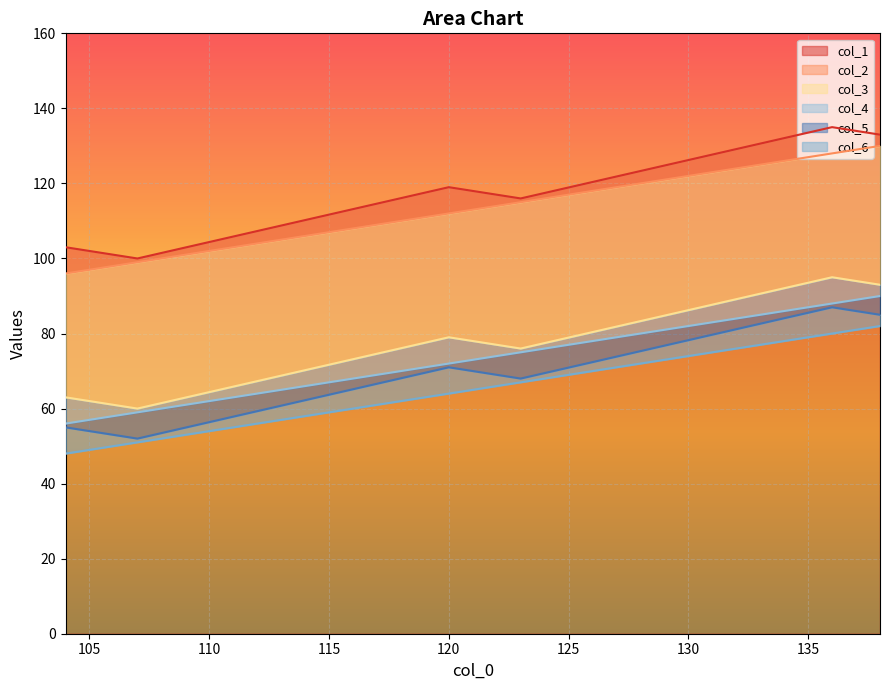

The value of col_1 at 105 is 102. True or false?

True